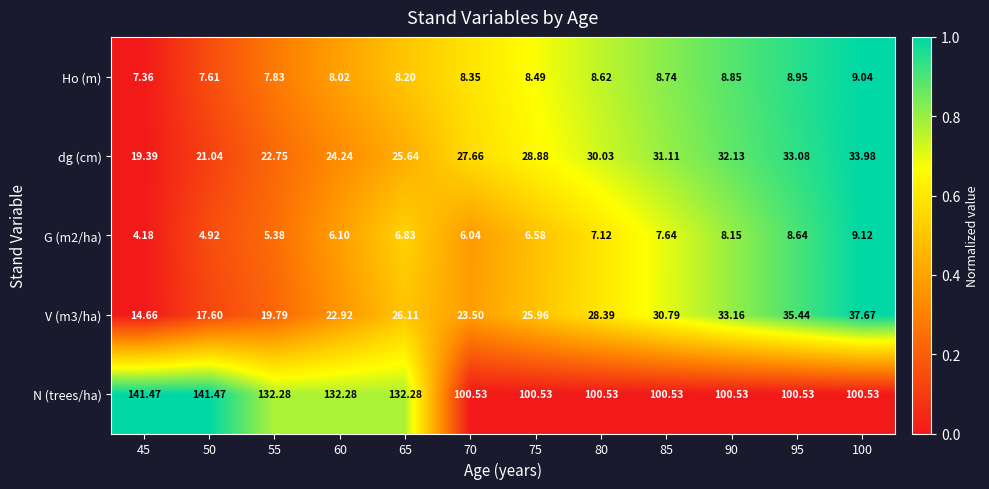

Between 55 and 100, which series saw the biggest shift?

N (trees/ha)